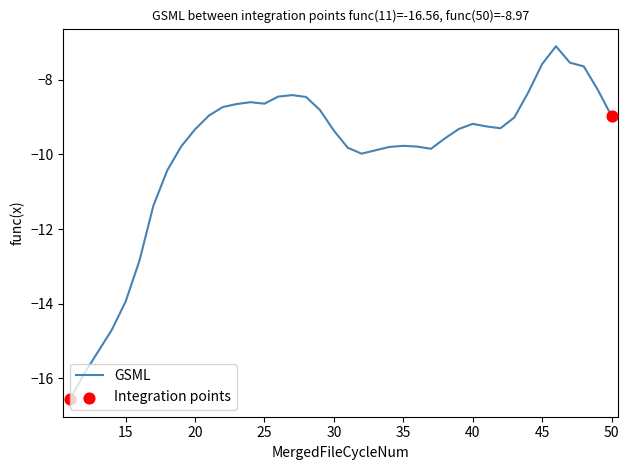

What is the maximum value shown in the chart?

-7.1